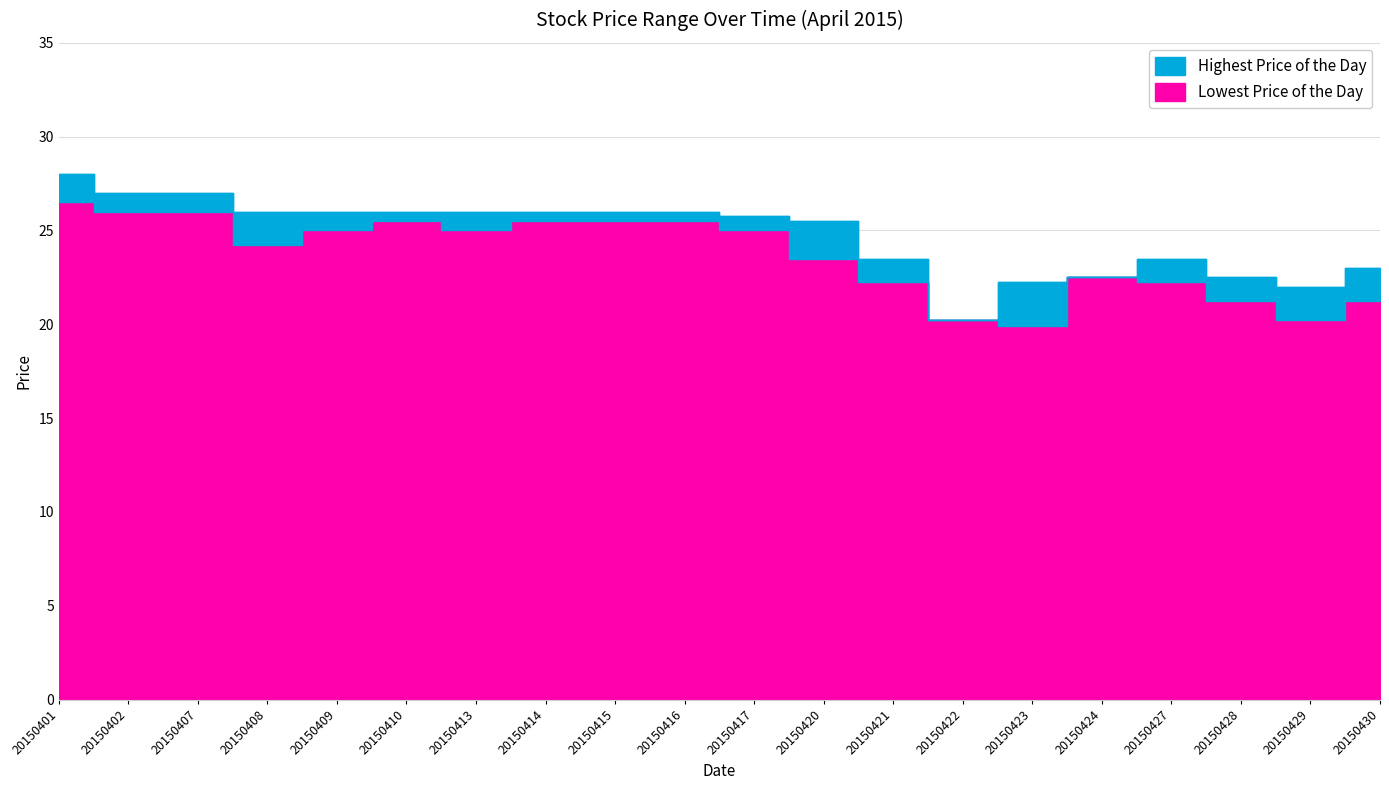

True or false: Lowest Price of the Day has a value of 13.5 at 20150421.

False